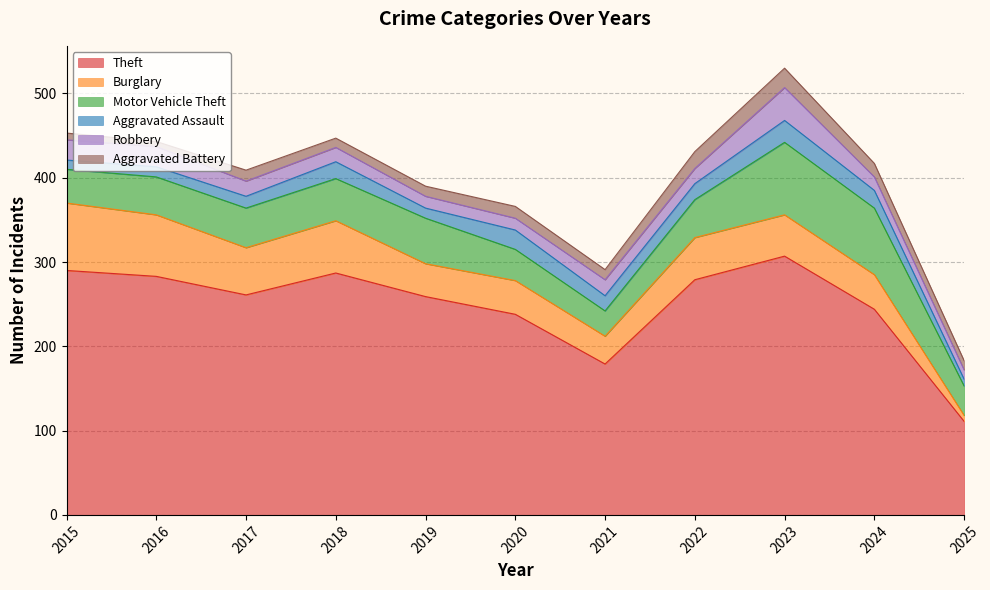

Reading left to right, what are all the values shown in this chart?

Theft: 290	283	261	287	259	238	179	279	307	244	111
Burglary: 80	73	56	62	39	40	33	50	49	41	7
Motor Vehicle Theft: 40	45	47	50	54	37	30	45	86	79	35
Aggravated Assault: 11	12	14	20	12	23	18	19	26	21	8
Robbery: 24	24	18	17	14	14	19	18	39	16	11
Aggravated Battery: 8	6	13	11	12	14	12	20	23	16	11